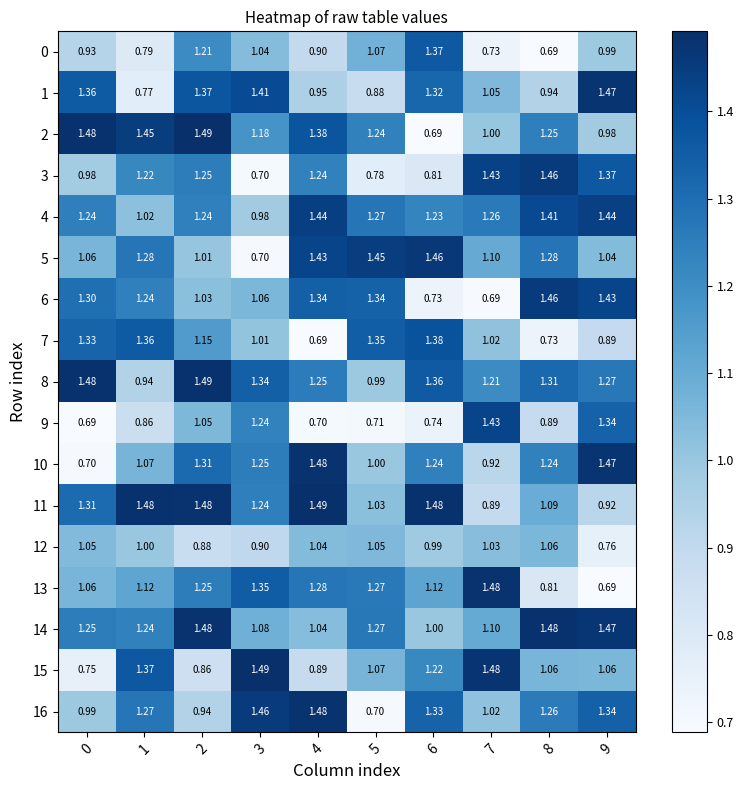

Which series has the largest total across all categories?

8